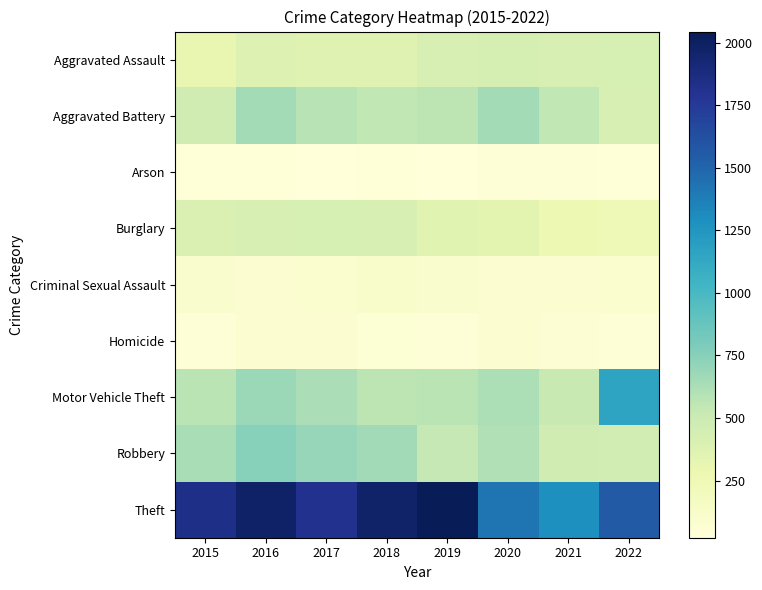

Which series changed the most between 2017 and 2018?

Theft